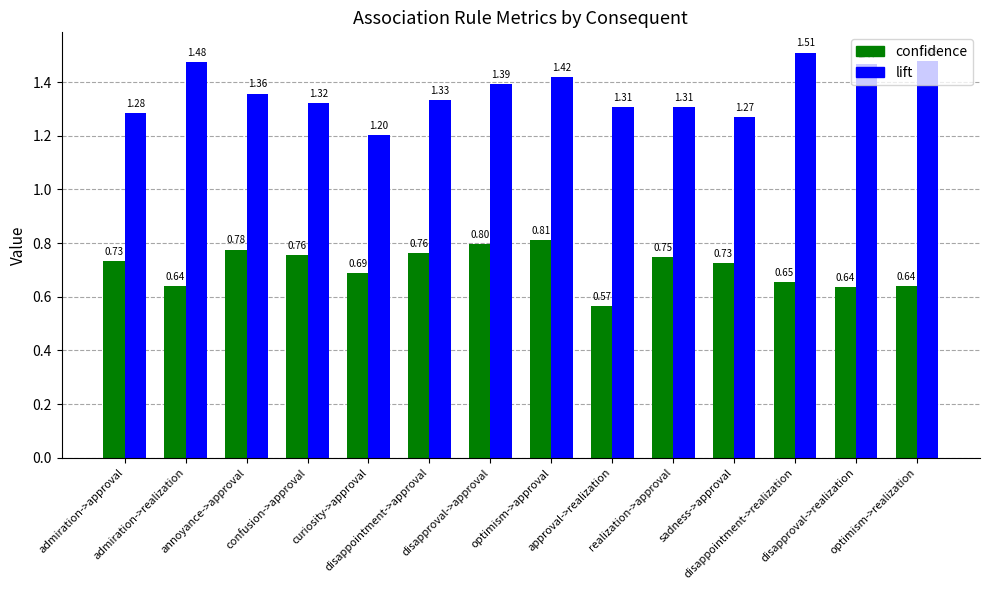

At which label is confidence closest to 0?

approval->realization